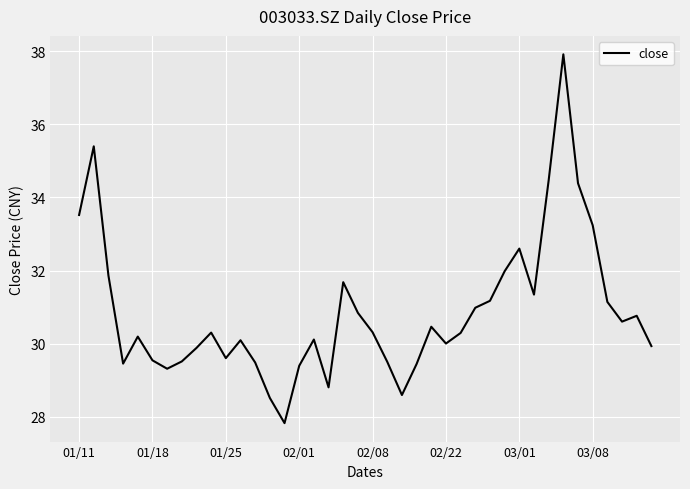

What is the maximum value shown in the chart?

37.9